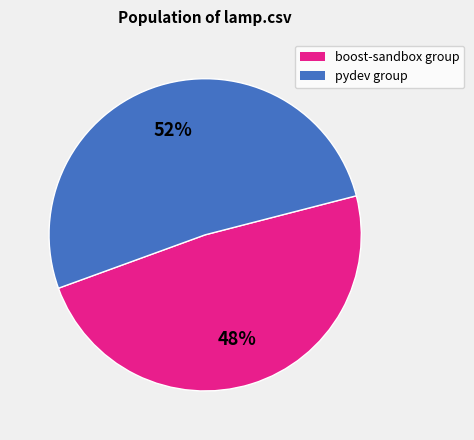

To the nearest percent, what is the average slice percentage?

50%